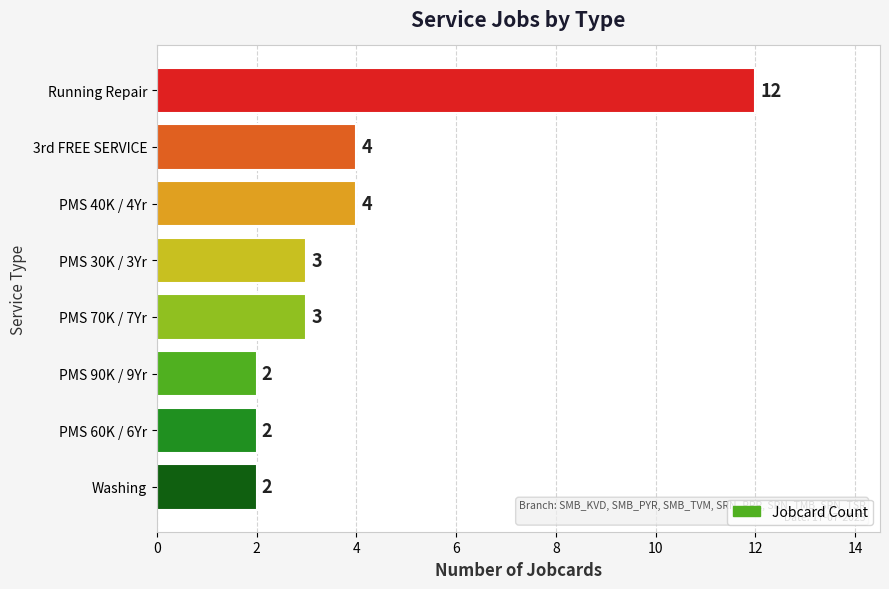

What is the greatest value displayed?

12